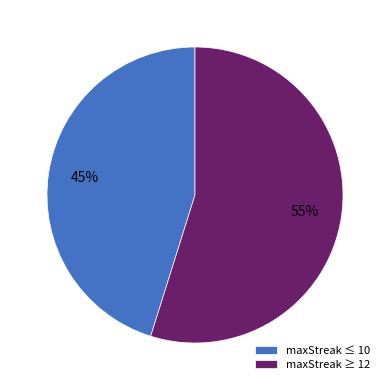

Count the number of slices in the pie.

2